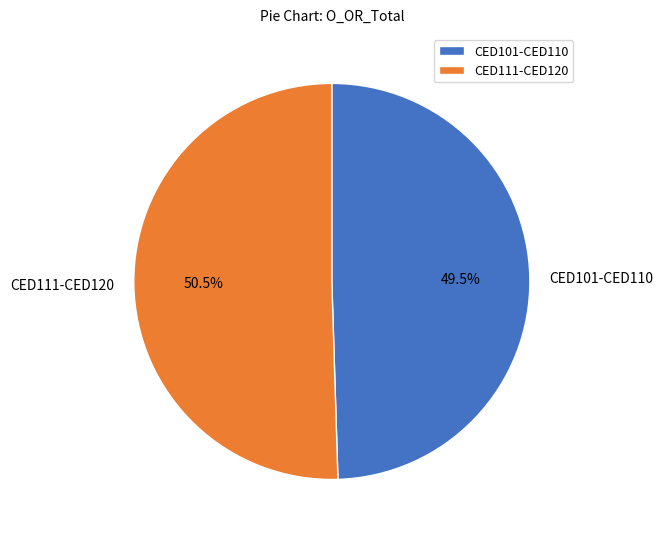

What is the ratio of the value at CED101-CED110 to the value at CED111-CED120?

1.0